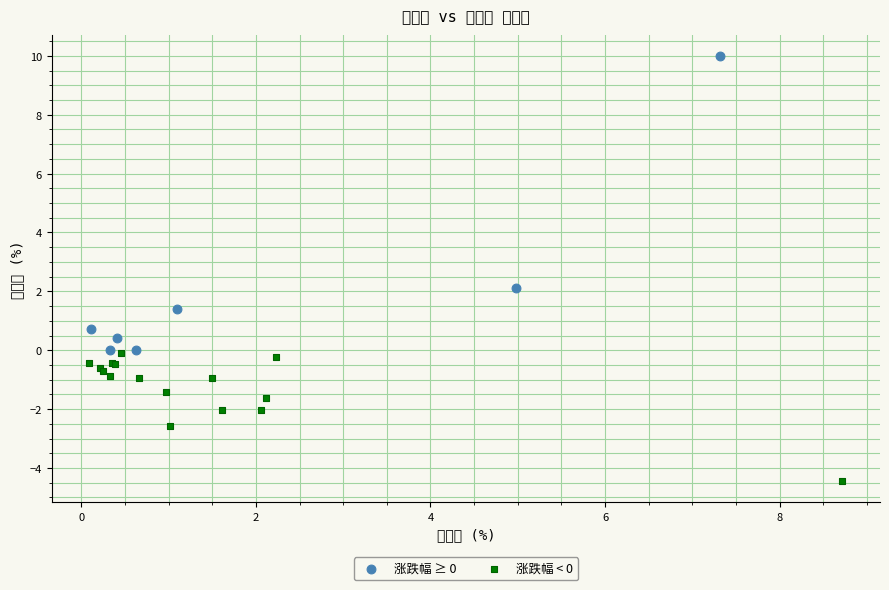

Which series contains the highest Y value?

涨跌幅 ≥ 0